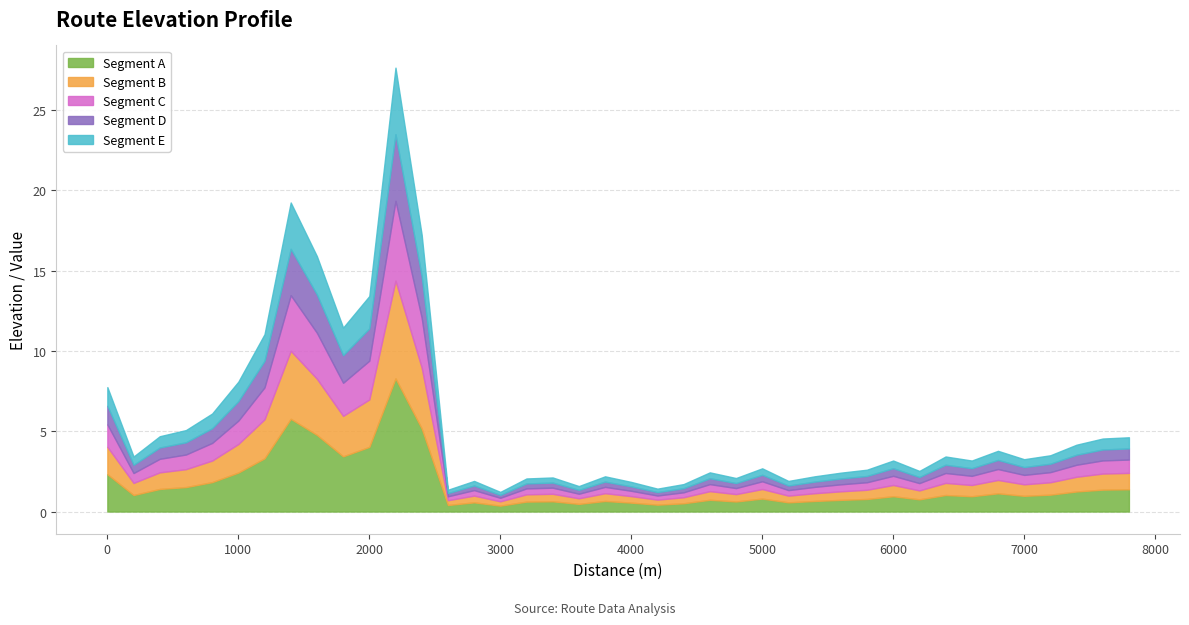

What is the change in value from 6600 to 7000?

+0.1